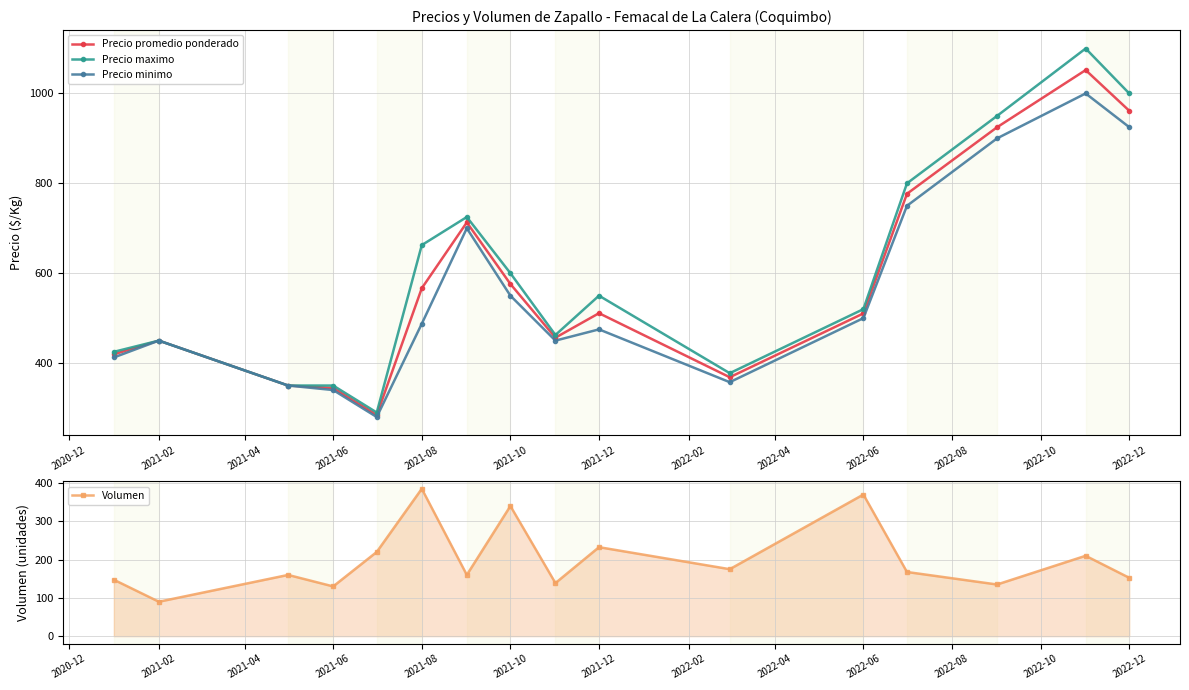

At which category does Precio maximo reach its first local peak?

2021-02